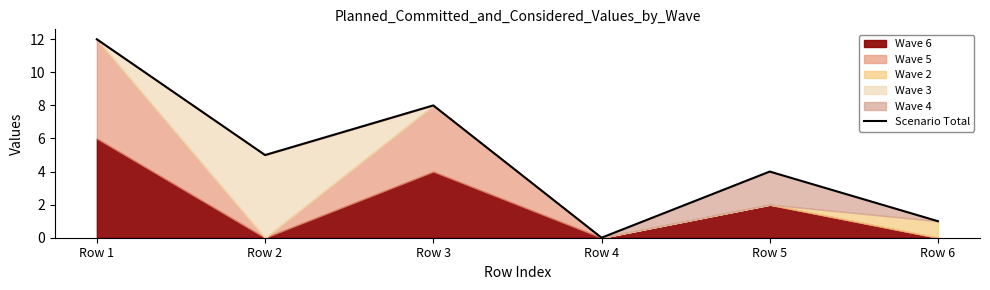

True or false: the data shows 18 at Row 1.

False